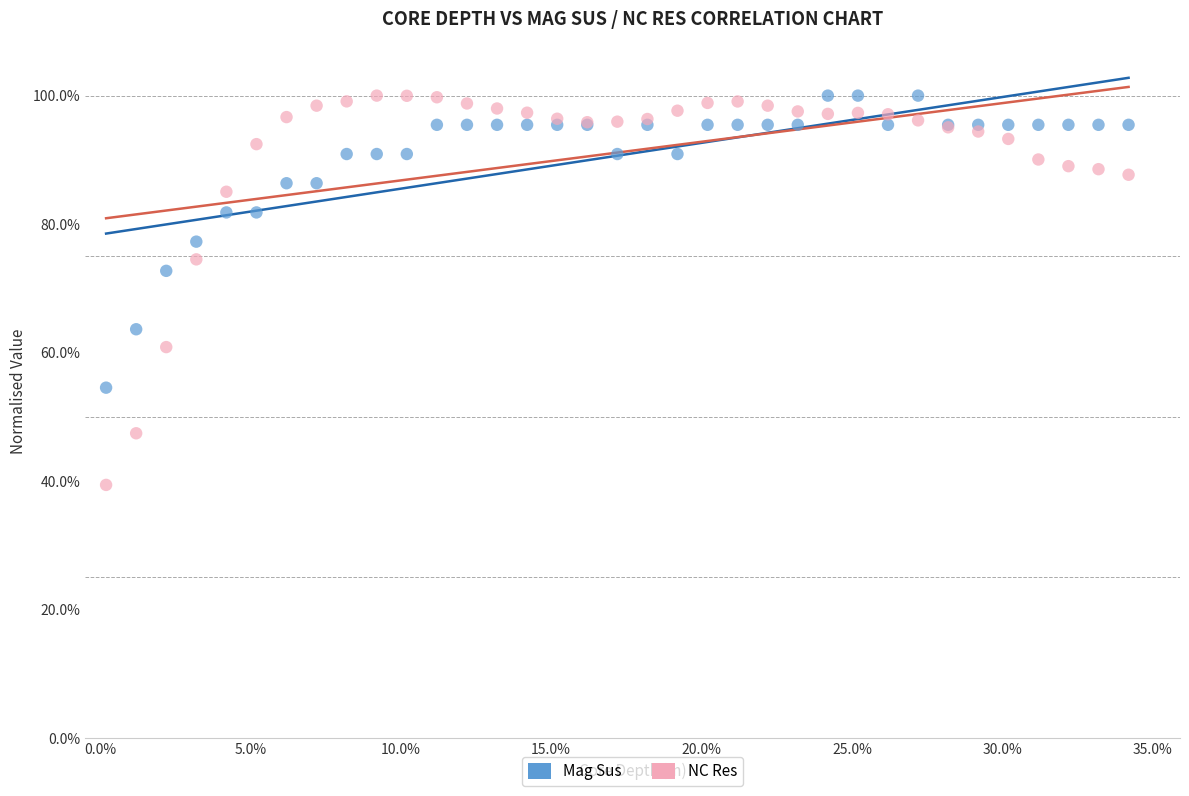

Which series has the widest spread of Y values?

NC Res